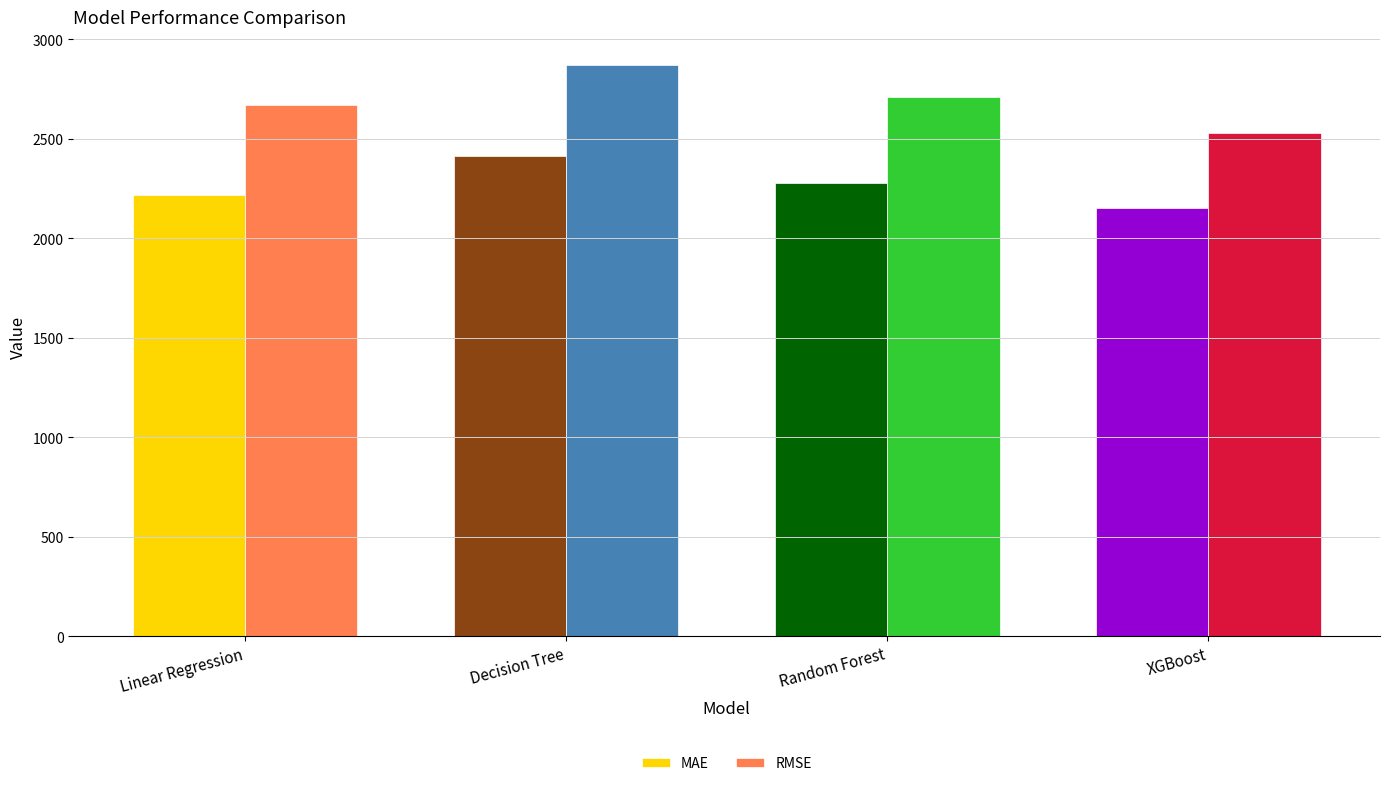

Reading right to left, list all the values displayed in this chart.

MAE: 2153.5	2276.0	2412.4	2217.7
RMSE: 2529.7	2709.8	2868.6	2670.1